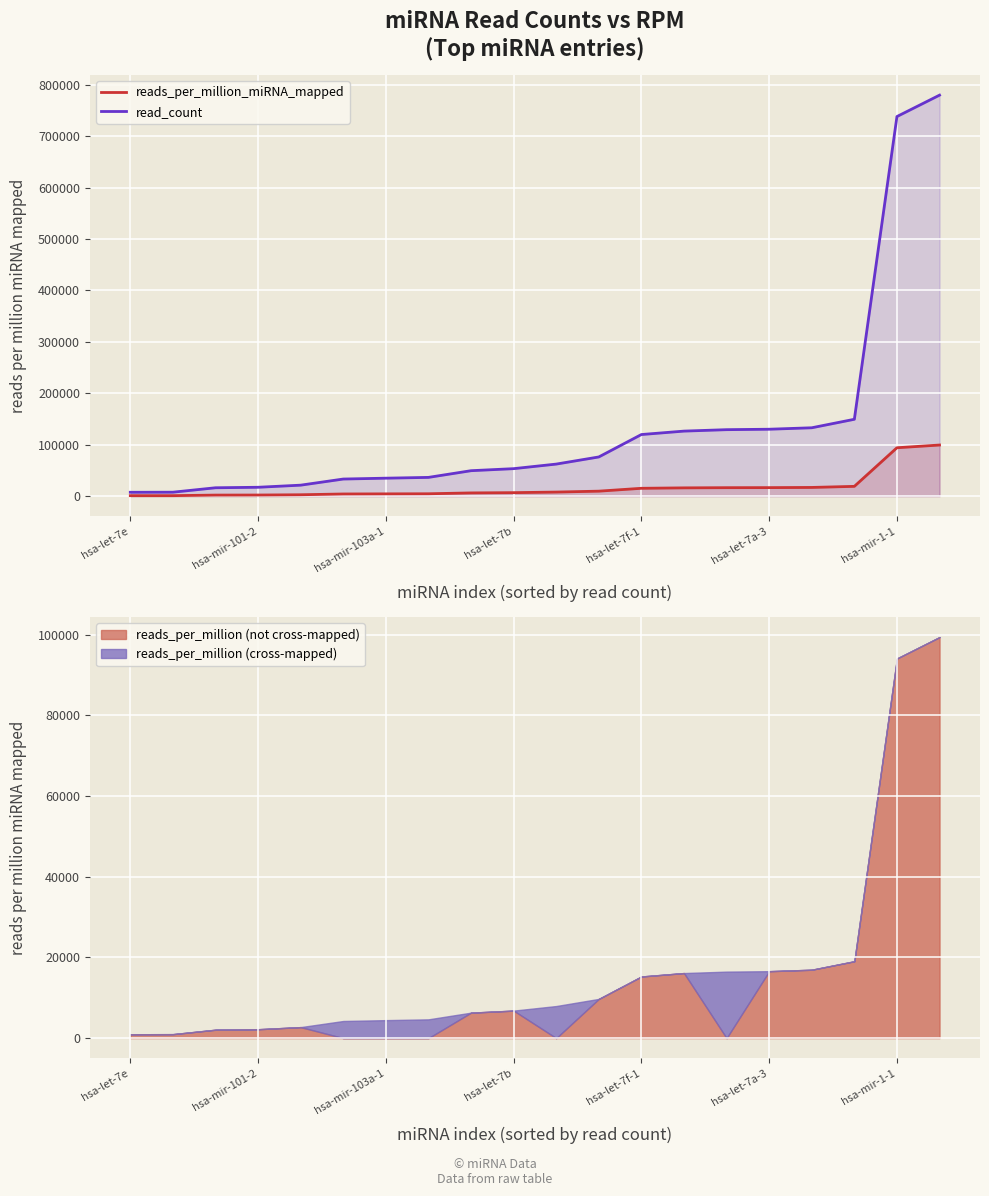

What is the minimum value for reads_per_million_miRNA_mapped?

960.6